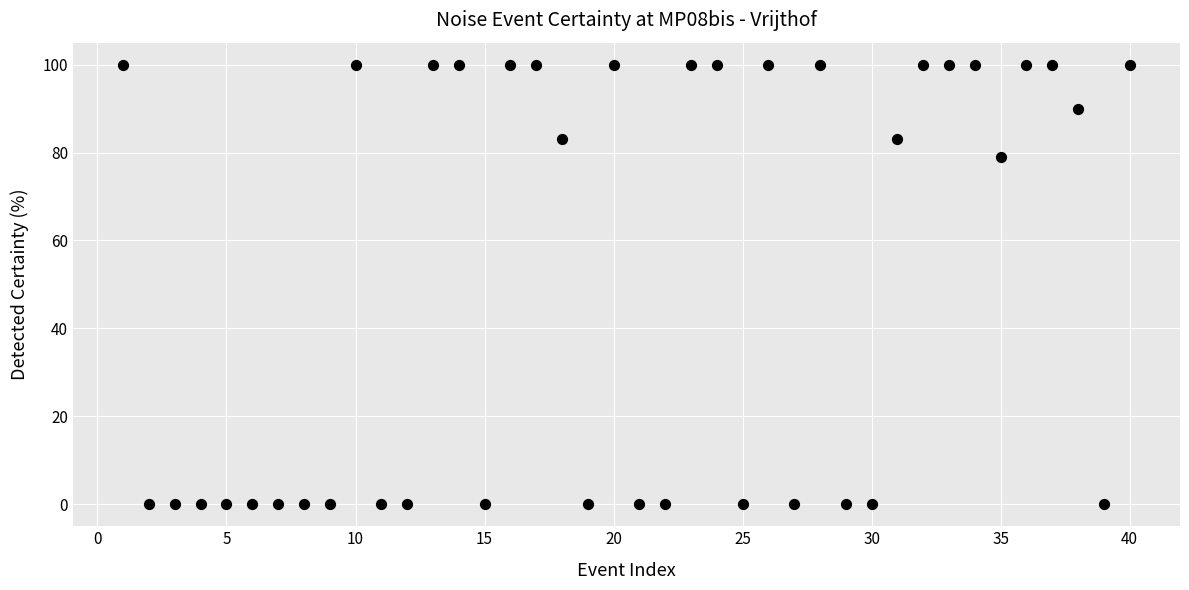

What is the range of Y values (max minus min)?

100